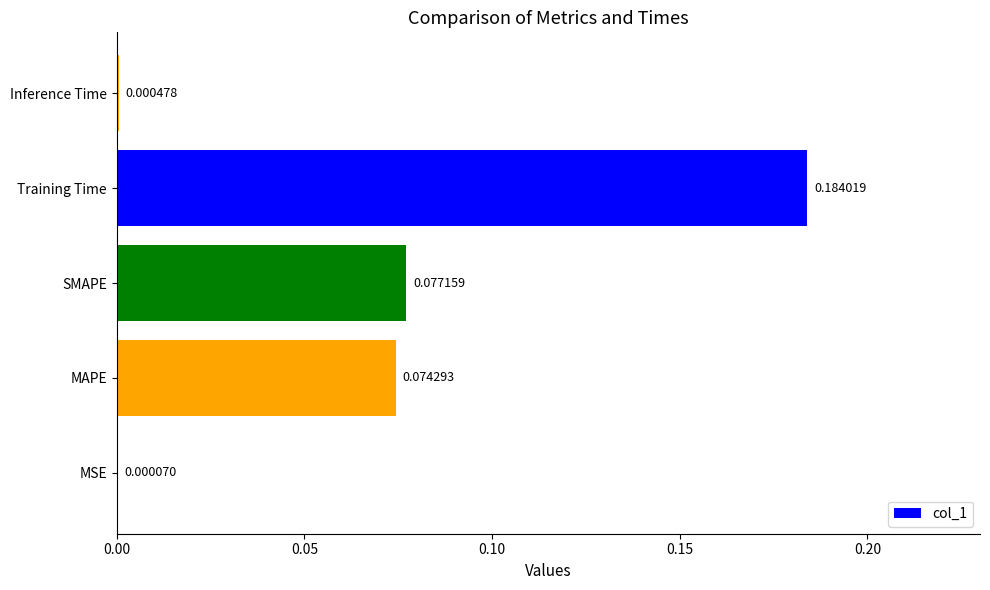

Between Training Time and MAPE, which is larger?

Training Time